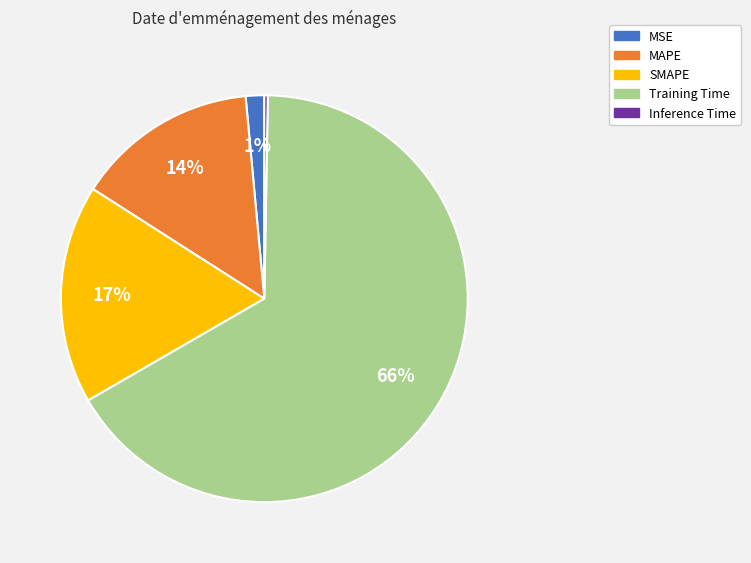

Which category has the biggest portion of the pie?

Training Time